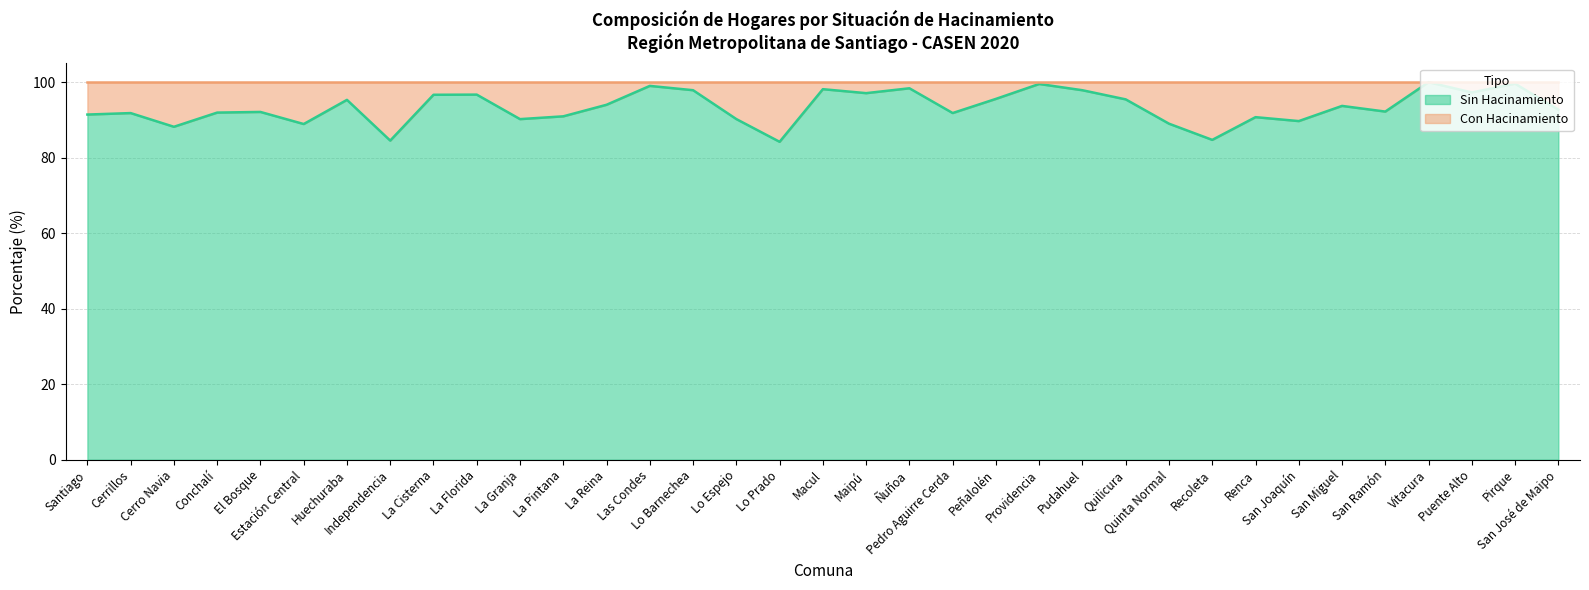

How many lines are shown in the chart?

1